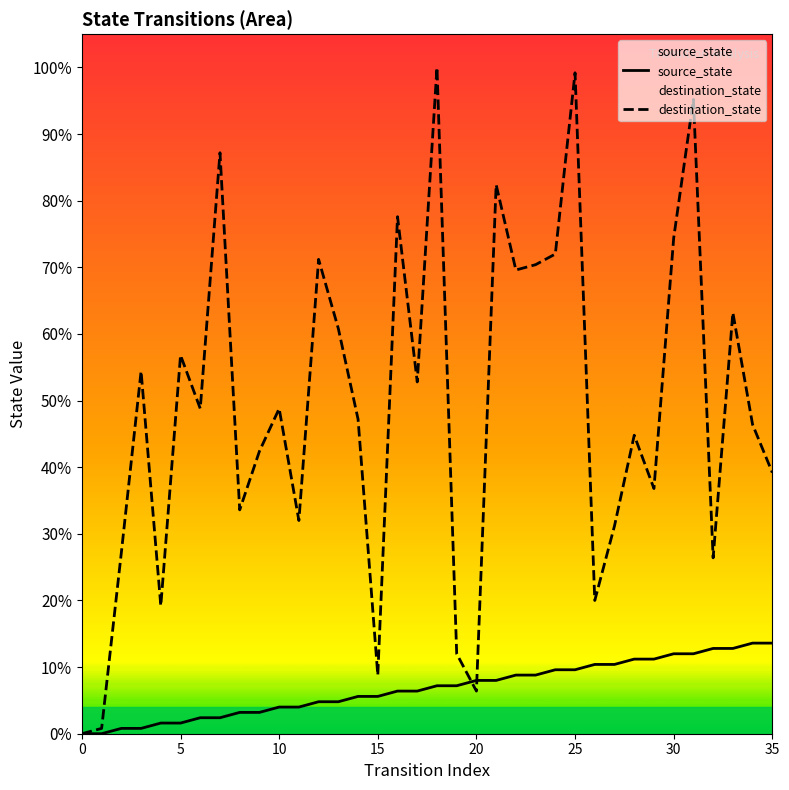

How many positive values does the source_state series have?

34